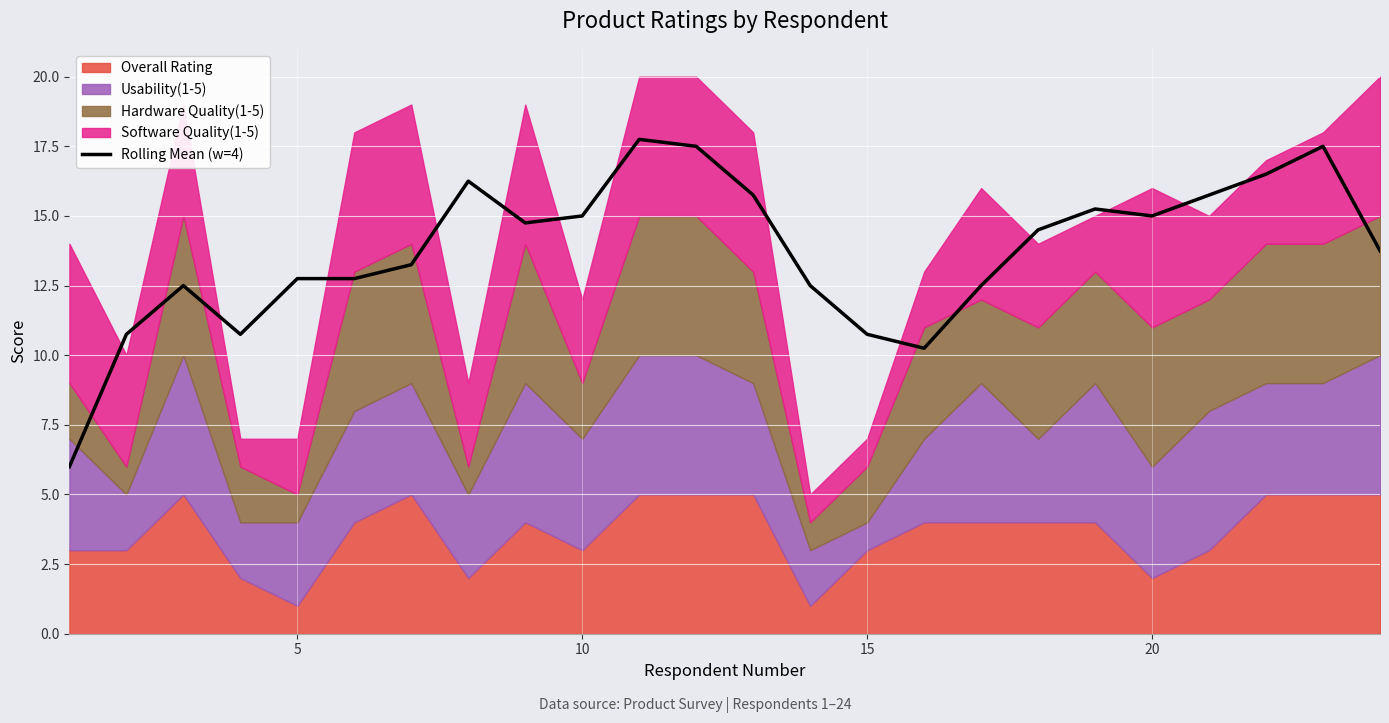

What is the smallest value displayed?

6.0